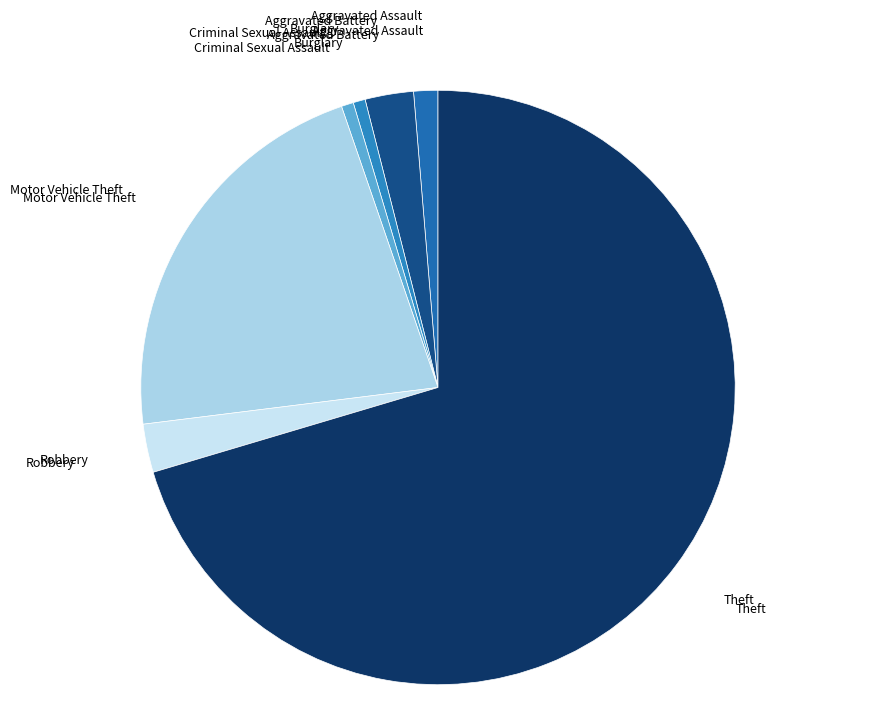

To the nearest percent, what is the average slice percentage?

14%